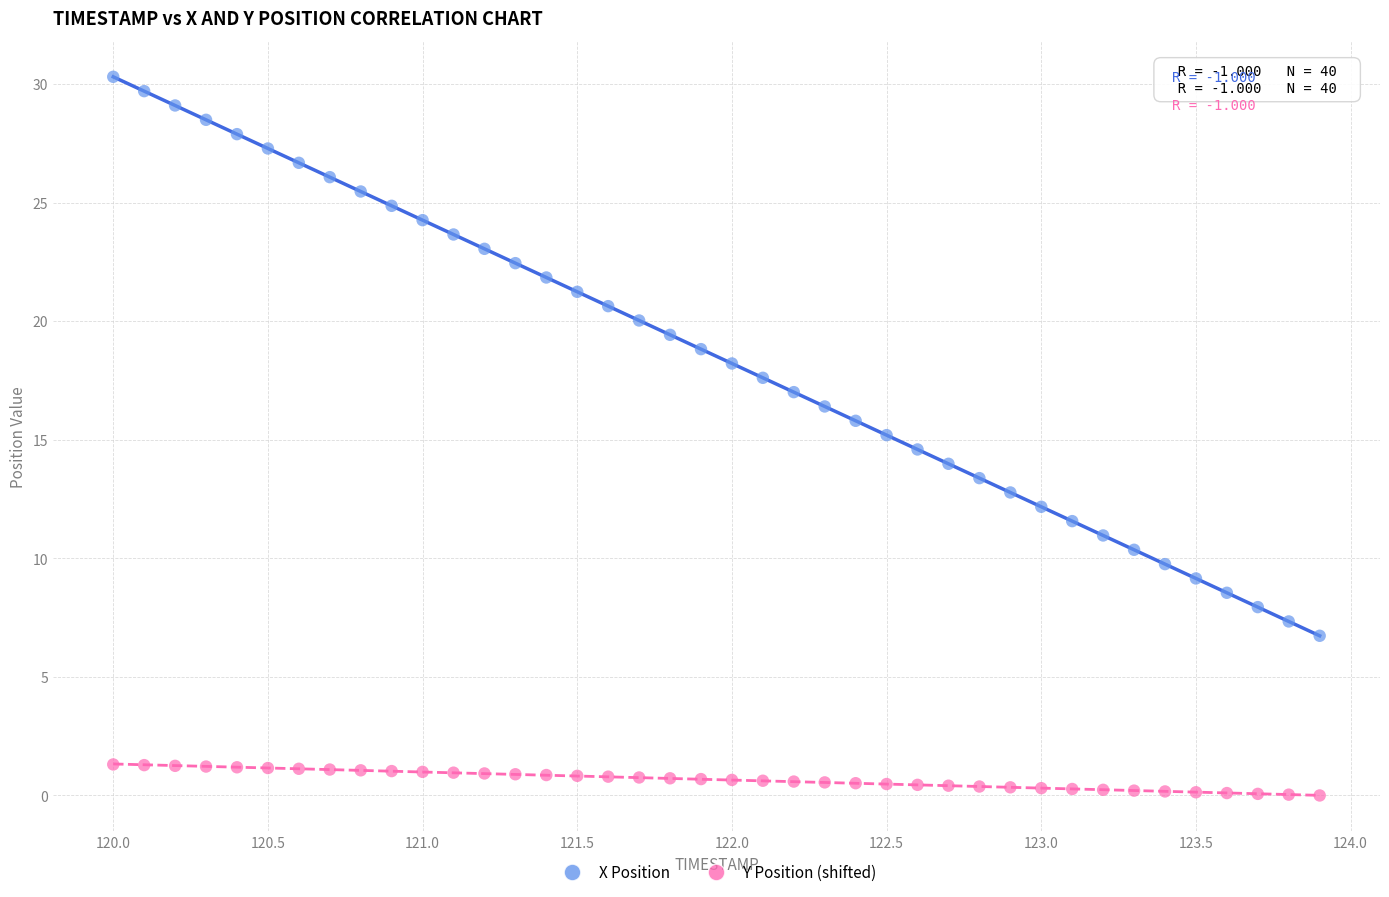

Which series reaches the minimum Y coordinate?

Y Position (shifted)